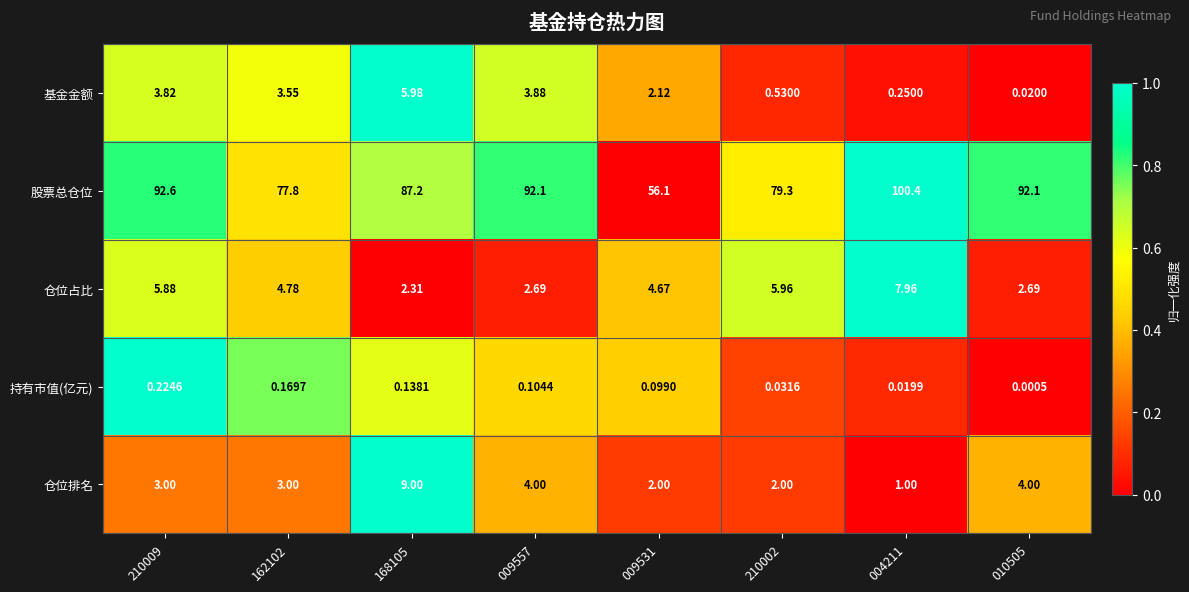

Which series has the widest spread of values?

股票总仓位